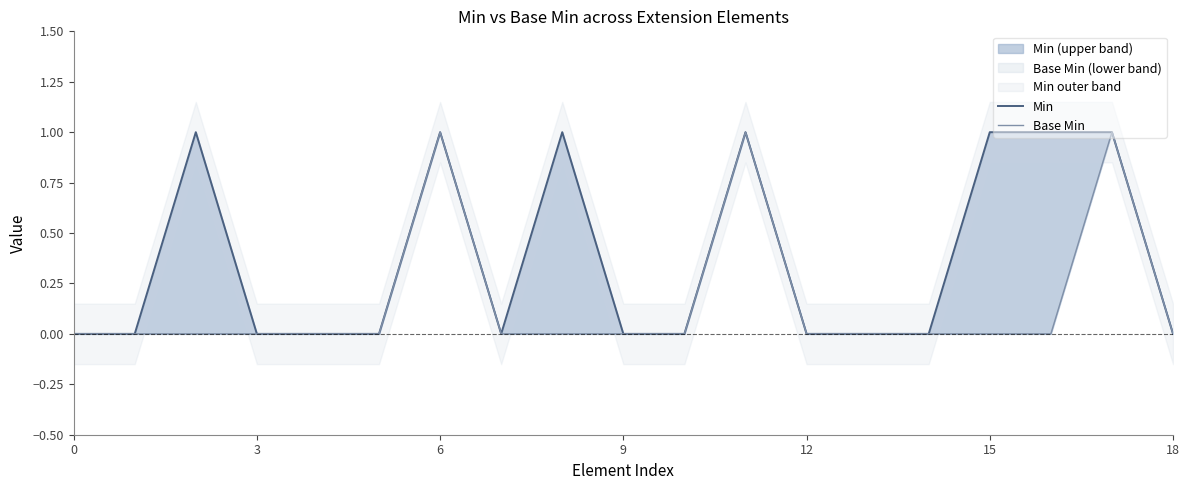

True or false: Min and Base Min cross at least once.

False